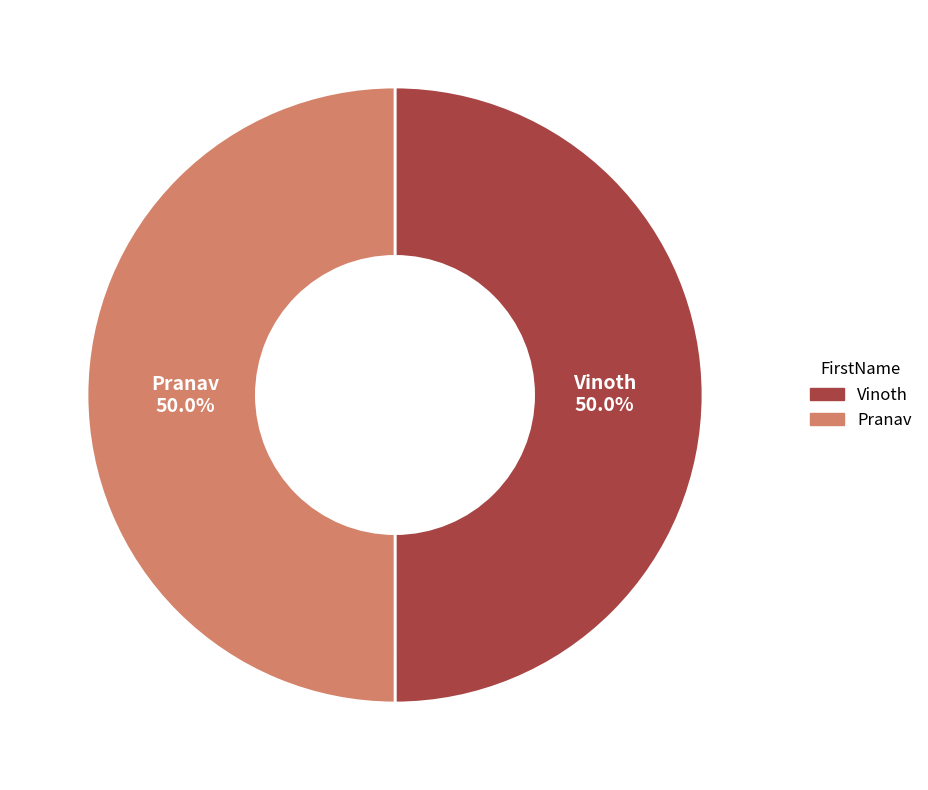

Is the sum of Vinoth and Pranav greater than half?

Yes